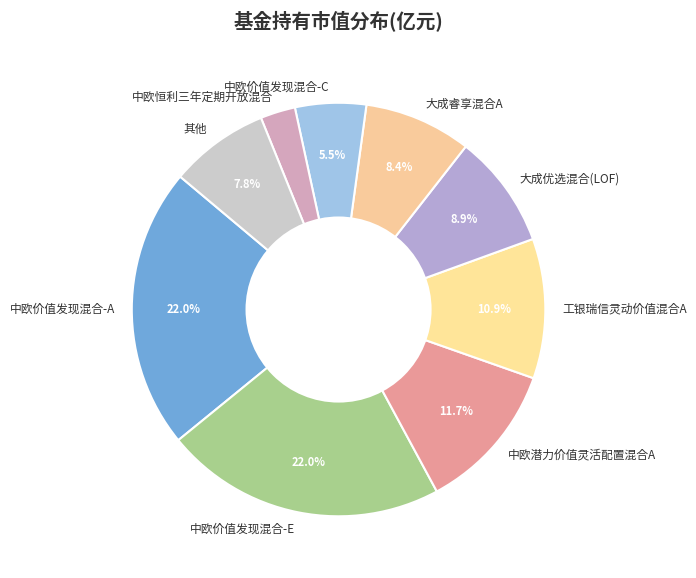

Count the number of slices in the pie.

9